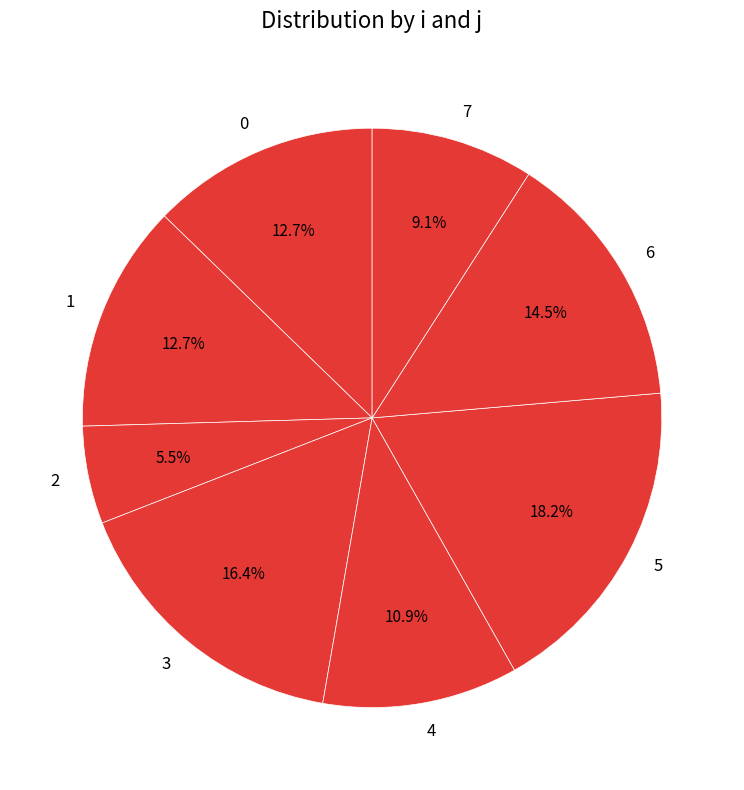

Does 6 account for over 50% of the chart?

No